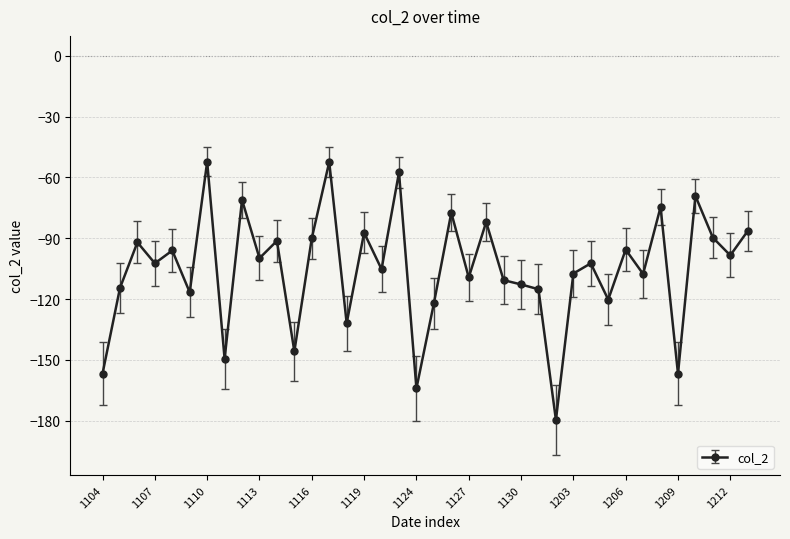

What is the average value?

-105.1